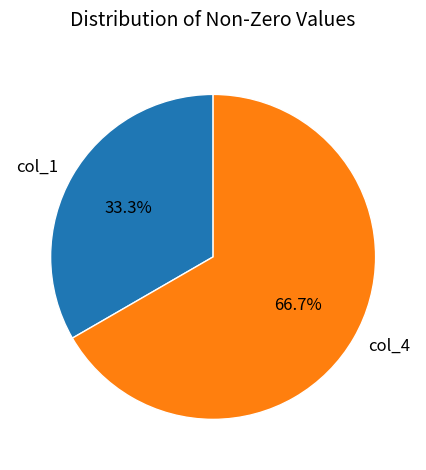

What is the smallest slice in the pie chart?

col_1